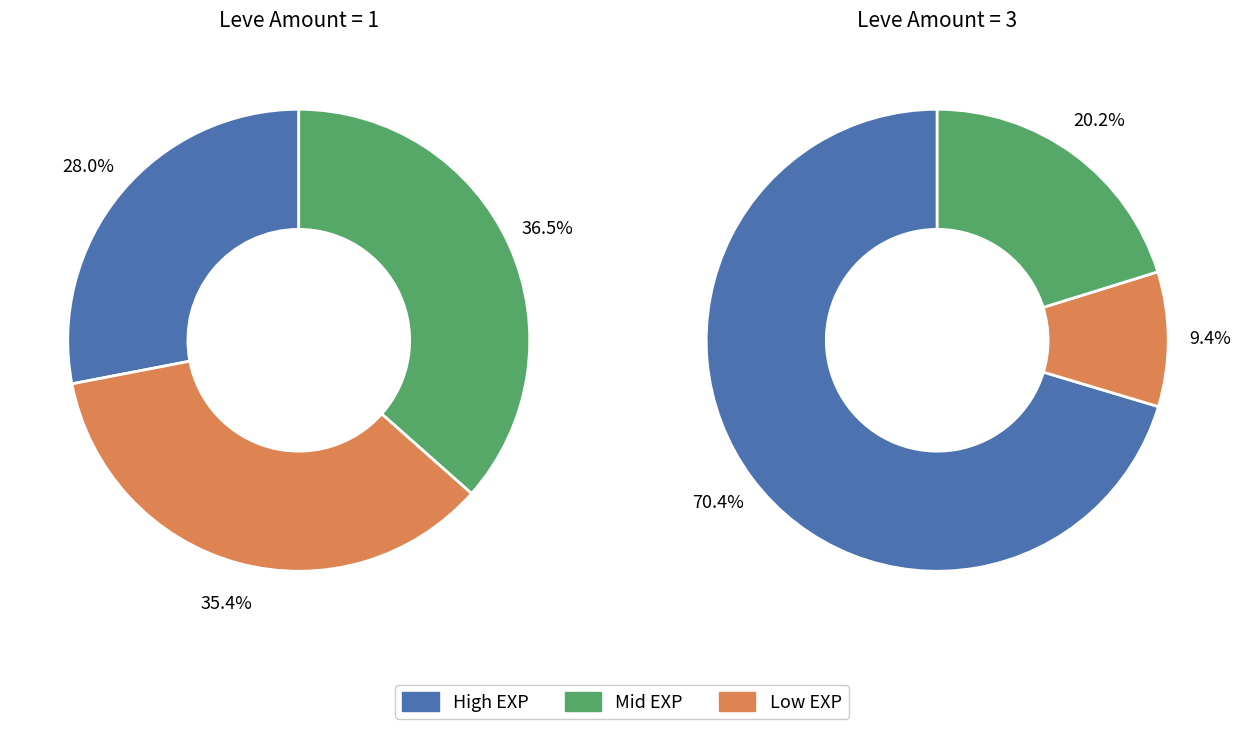

Does 2 represent more than half of the total?

No